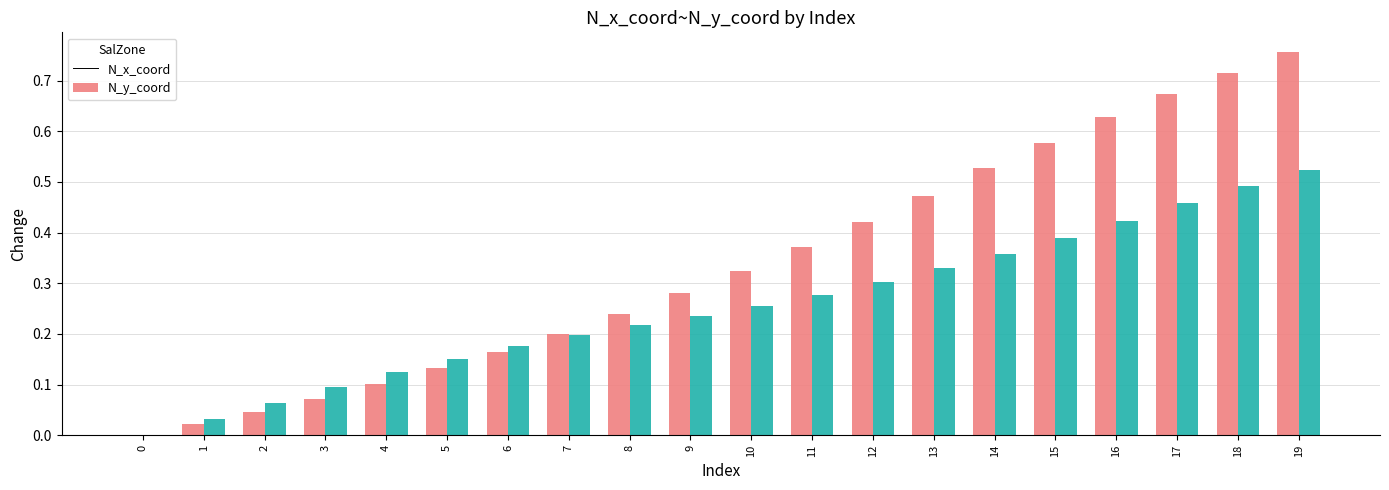

How many groups of bars are there?

20